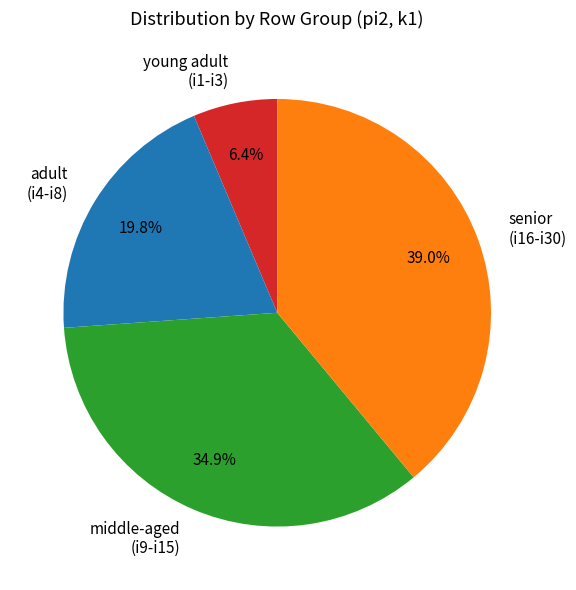

What is the largest slice in the pie chart?

senior (i16-i30)